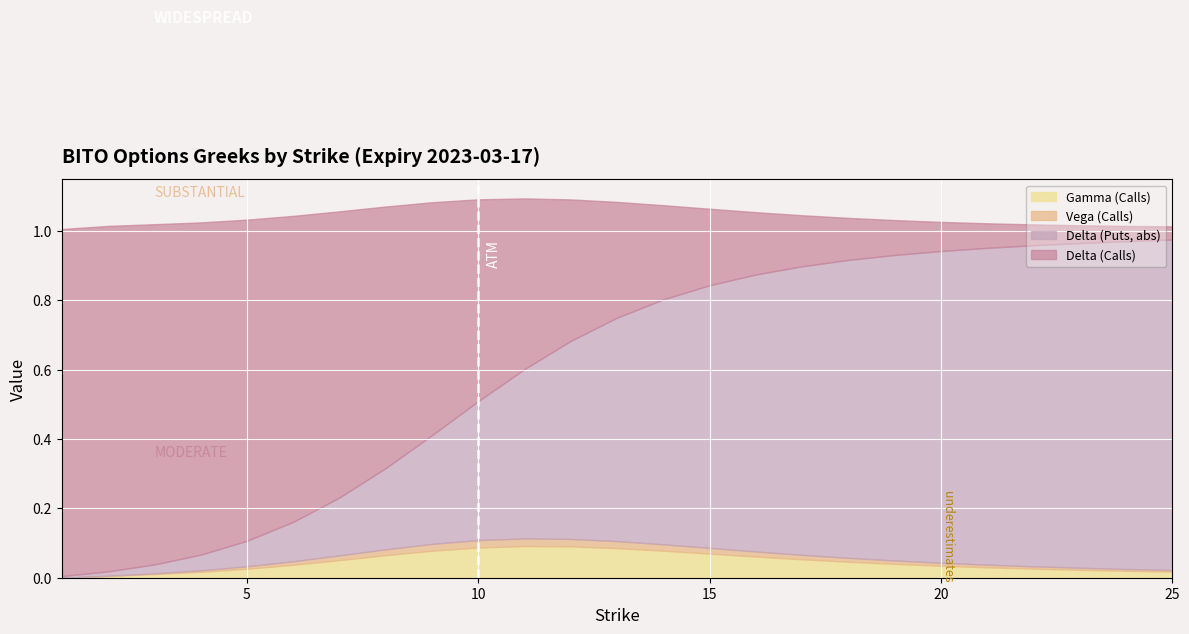

Reading right to left, what are all the values shown in this chart?

delta_C: 25=0.0	24=0.0	23=0.1	22=0.1	21=0.1	20=0.1	19=0.1	18=0.1	17=0.1	16=0.2	15=0.2	14=0.3	13=0.3	12=0.4	11=0.5	10=0.6	9=0.7	8=0.8	7=0.8	6=0.9	5=0.9	4=1.0	3=1.0	2=1.0	1=1.0
gamma_C: 25=0.0	24=0.0	23=0.0	22=0.0	21=0.0	20=0.0	19=0.0	18=0.0	17=0.1	16=0.1	15=0.1	14=0.1	13=0.1	12=0.1	11=0.1	10=0.1	9=0.1	8=0.1	7=0.1	6=0.0	5=0.0	4=0.0	3=0.0	2=0.0	1=0.0
vega_C: 25=0.0	24=0.0	23=0.0	22=0.0	21=0.0	20=0.0	19=0.0	18=0.0	17=0.0	16=0.0	15=0.0	14=0.0	13=0.0	12=0.0	11=0.0	10=0.0	9=0.0	8=0.0	7=0.0	6=0.0	5=0.0	4=0.0	3=0.0	2=0.0	1=0.0
delta_P: 25=1.0	24=0.9	23=0.9	22=0.9	21=0.9	20=0.9	19=0.9	18=0.9	17=0.8	16=0.8	15=0.8	14=0.7	13=0.6	12=0.6	11=0.5	10=0.4	9=0.3	8=0.2	7=0.2	6=0.1	5=0.1	4=0.0	3=0.0	2=0.0	1=0.0